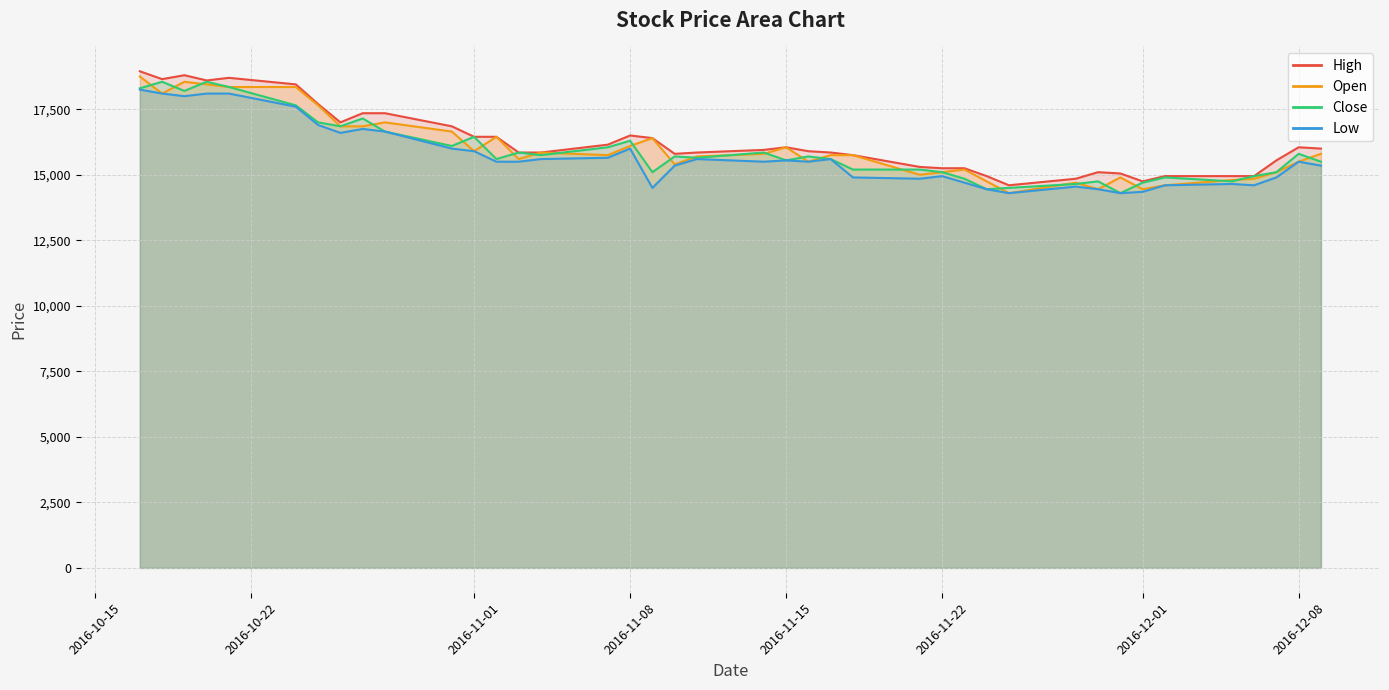

True or false: Low has more than 2 points higher than both neighbors.

True